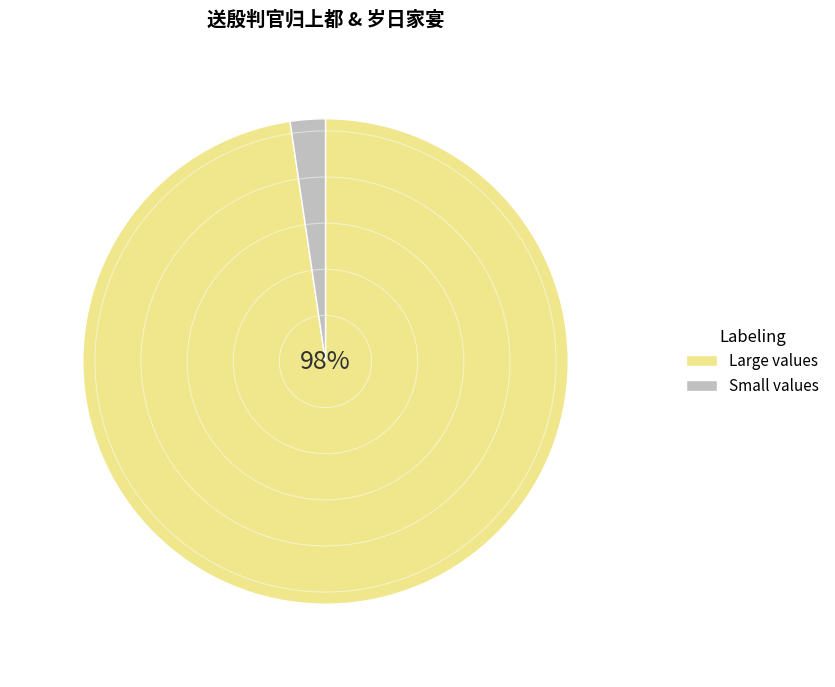

Is there a majority slice in this chart?

Yes